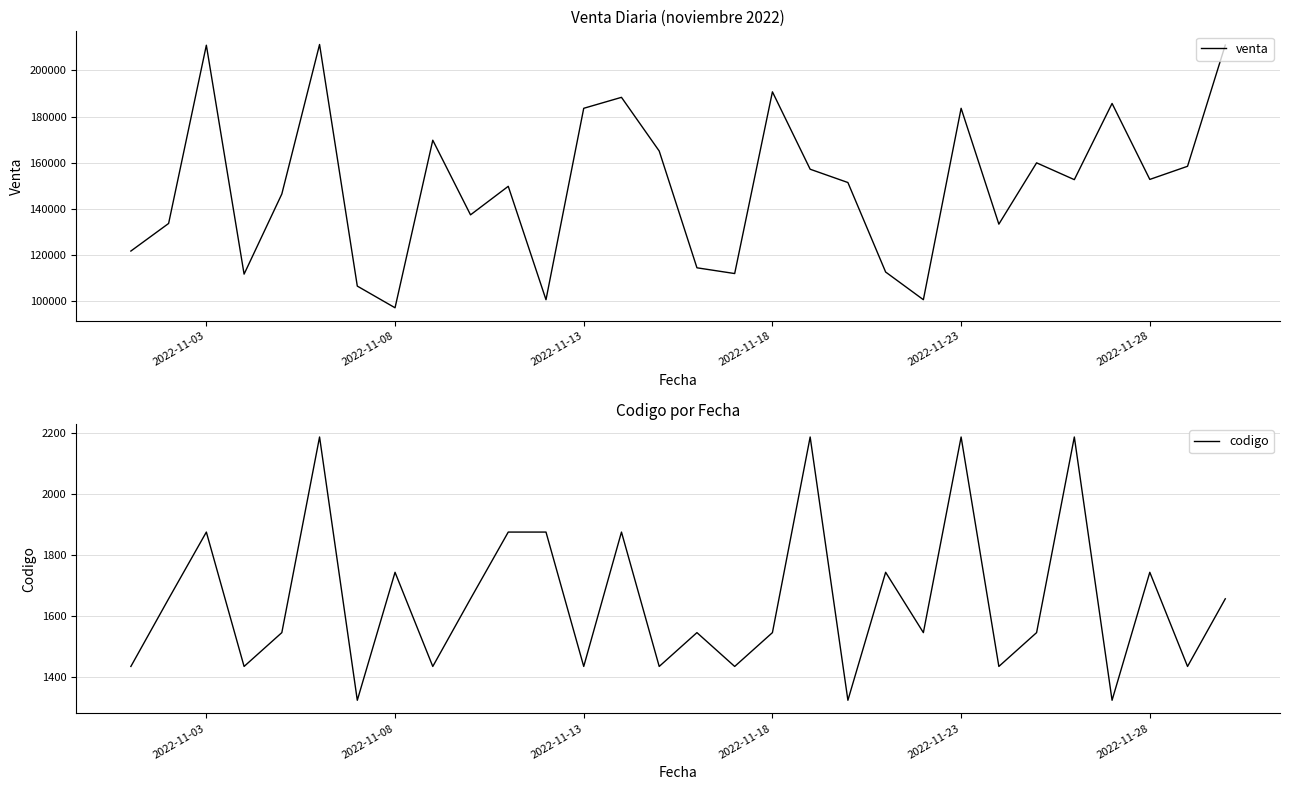

True or false: codigo and venta intersect in this chart.

False